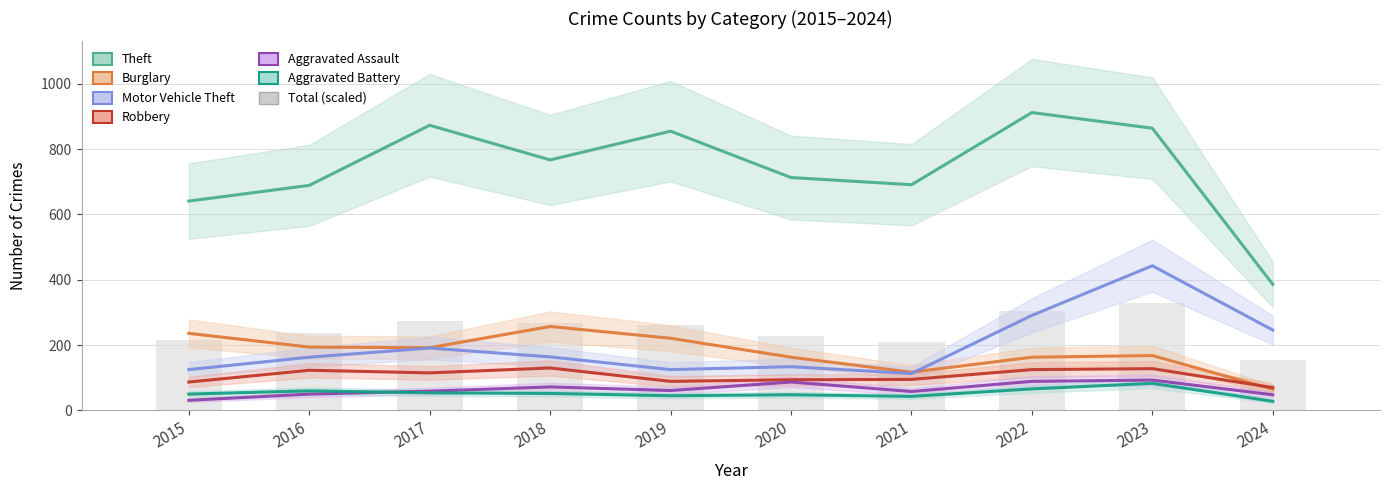

What is the sum of all Robbery values?

1056